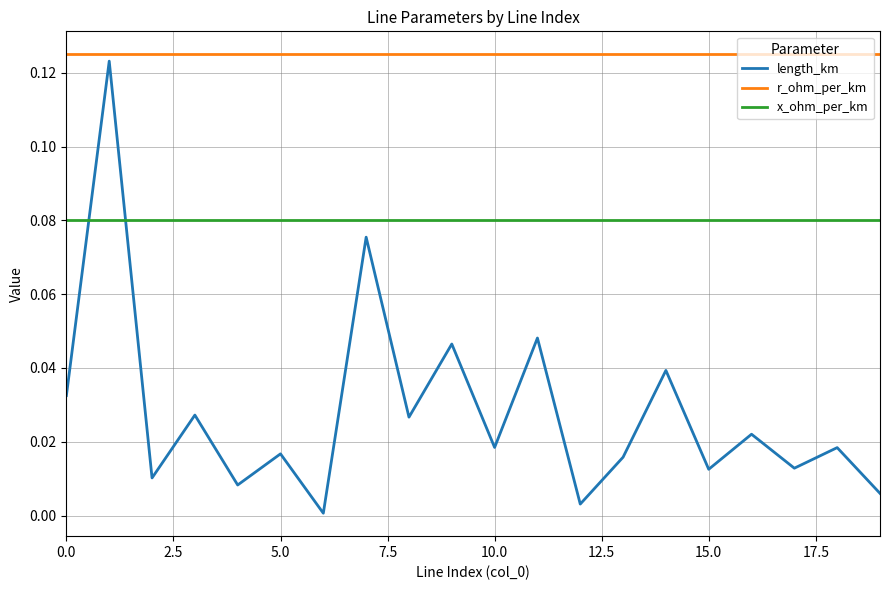

What are all the series names shown in the legend?

length_km, r_ohm_per_km, x_ohm_per_km